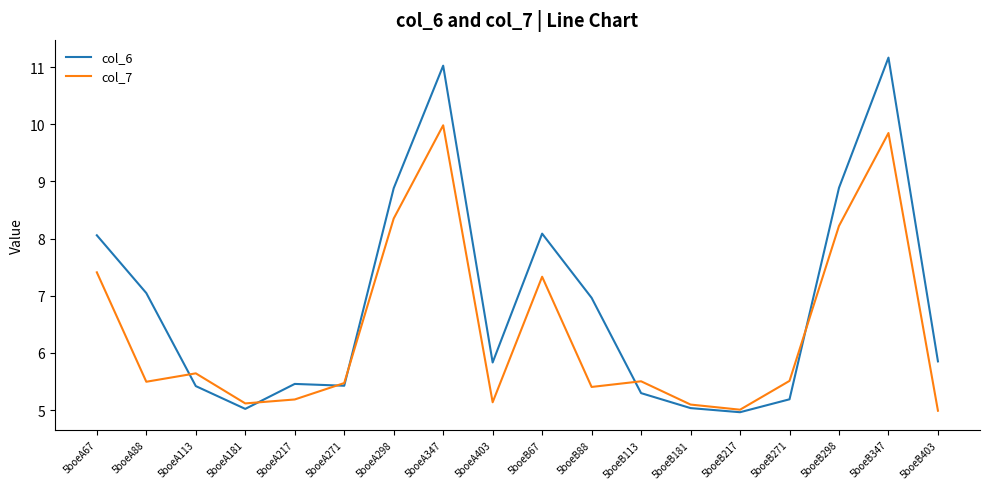

Which series changed the most between 5boeA403 and 5boeB271?

col_6